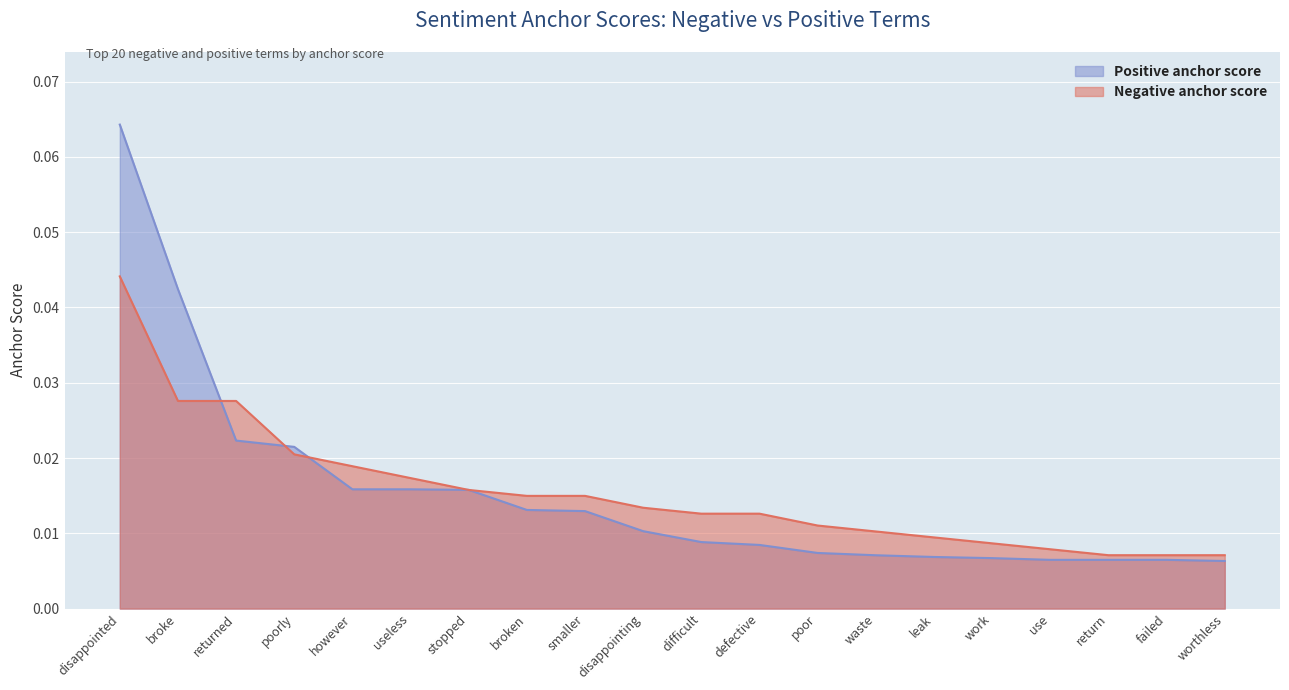

At which category is the sum across all series the highest?

disappointed